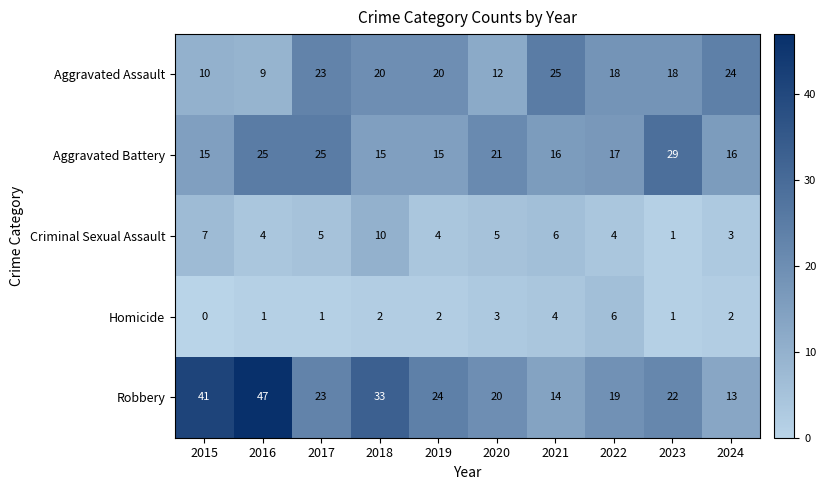

Where does the Aggravated Assault series first go above 20?

2017